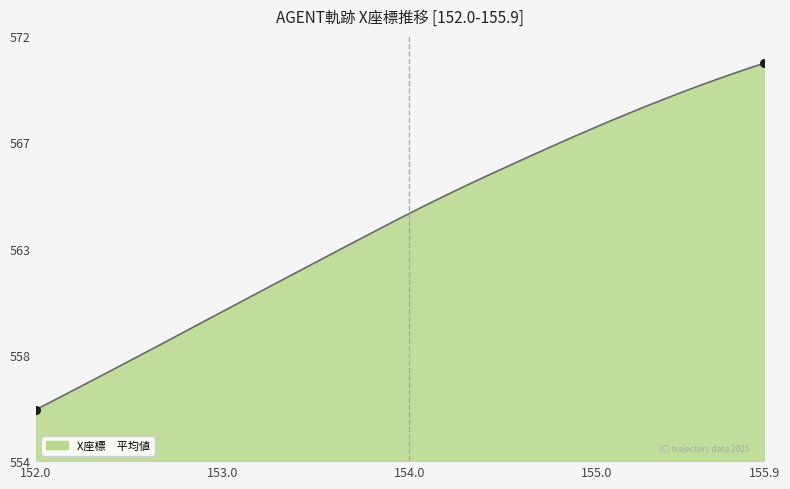

Is this an area chart (filled region under the line)?

Yes